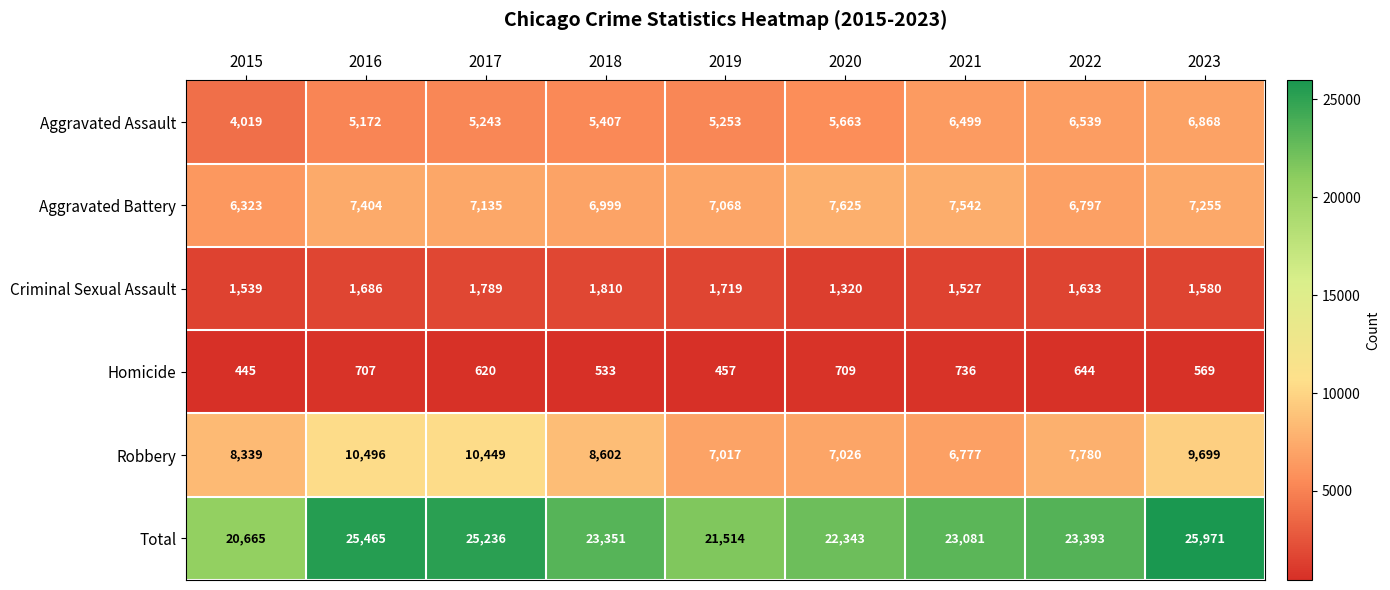

Is it true that Aggravated Assault equals 5172 at 2016?

True